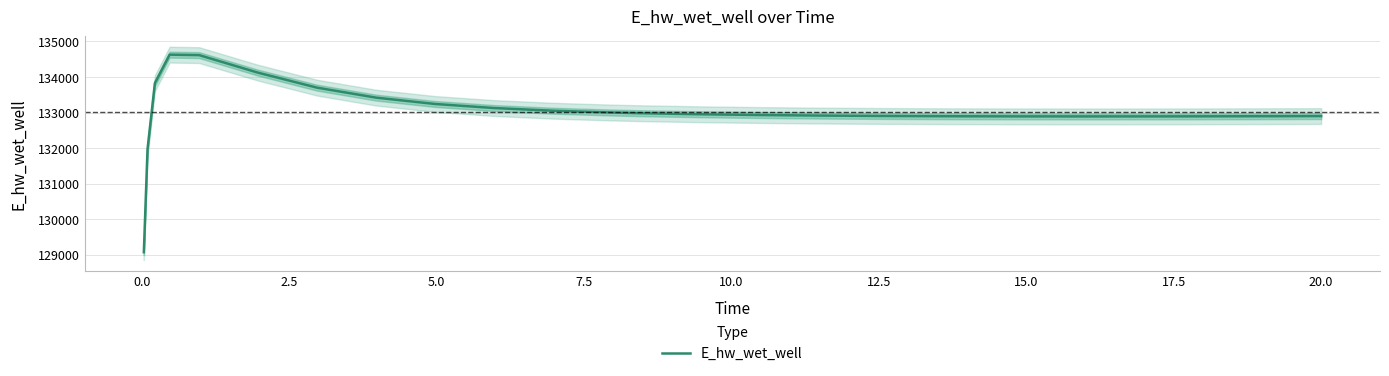

Is this an area chart (filled region under the line)?

No